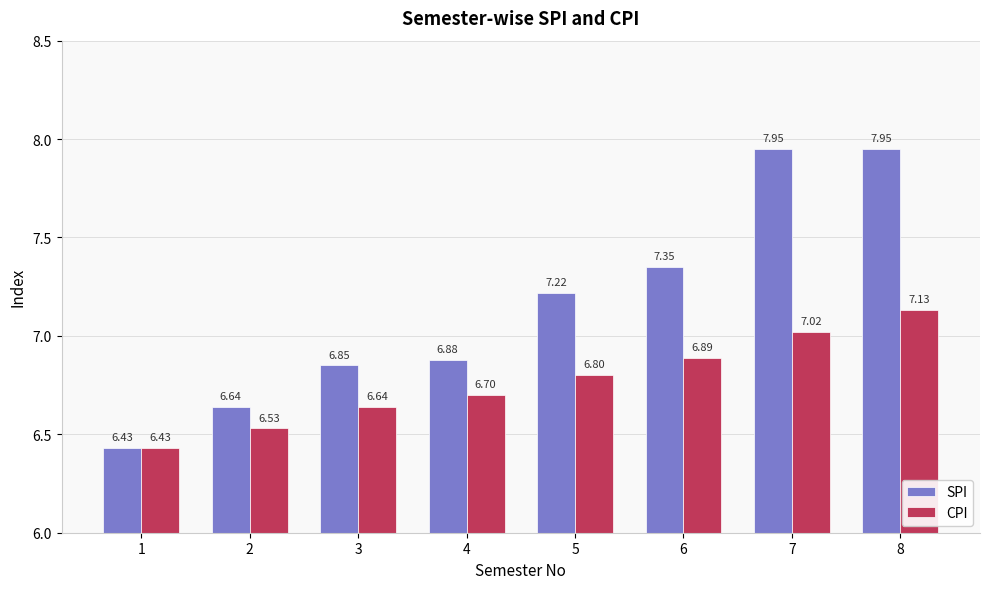

Count the number of categories in the chart.

8